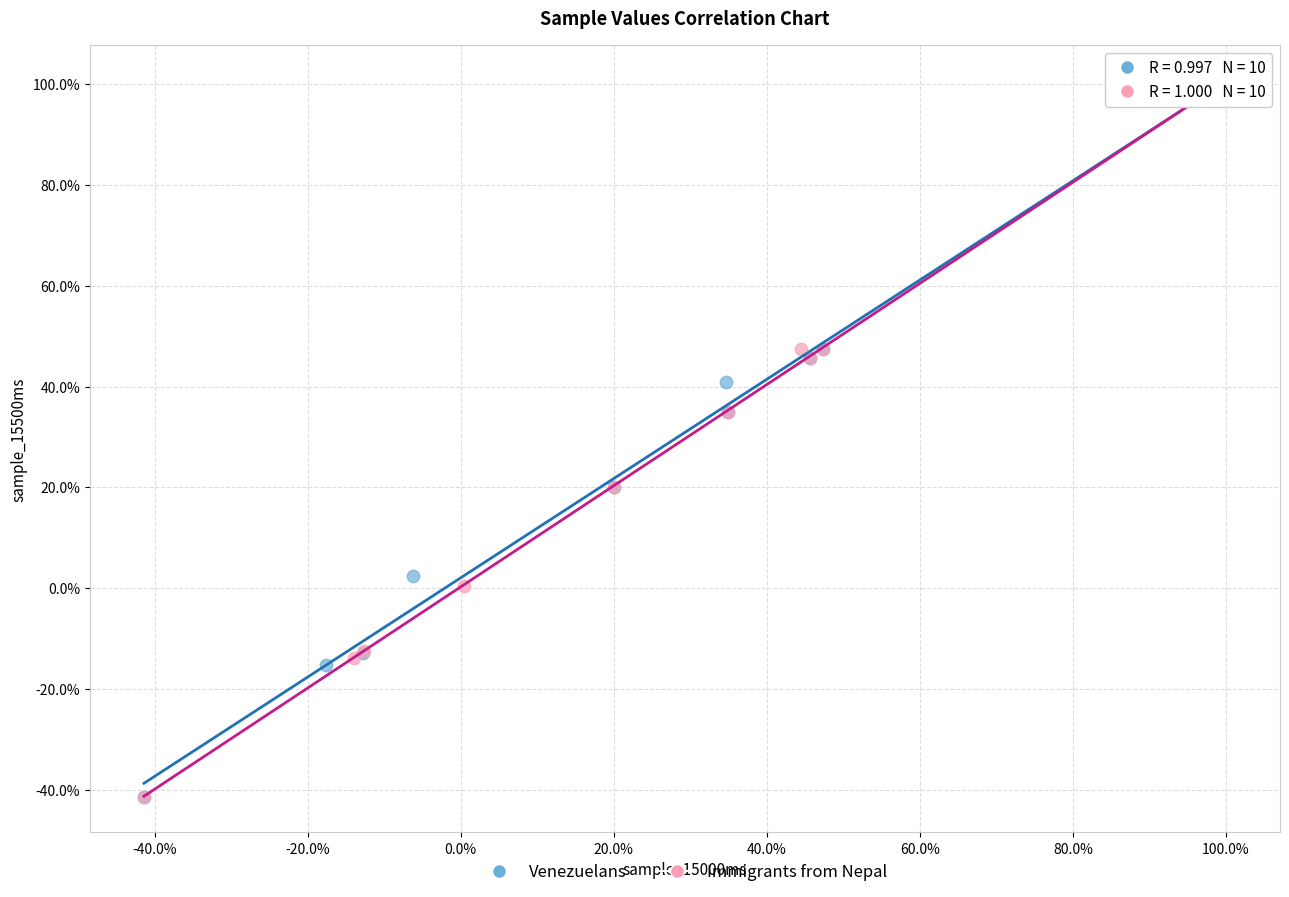

What are all the series names shown in the legend?

Venezuelans, Immigrants from Nepal